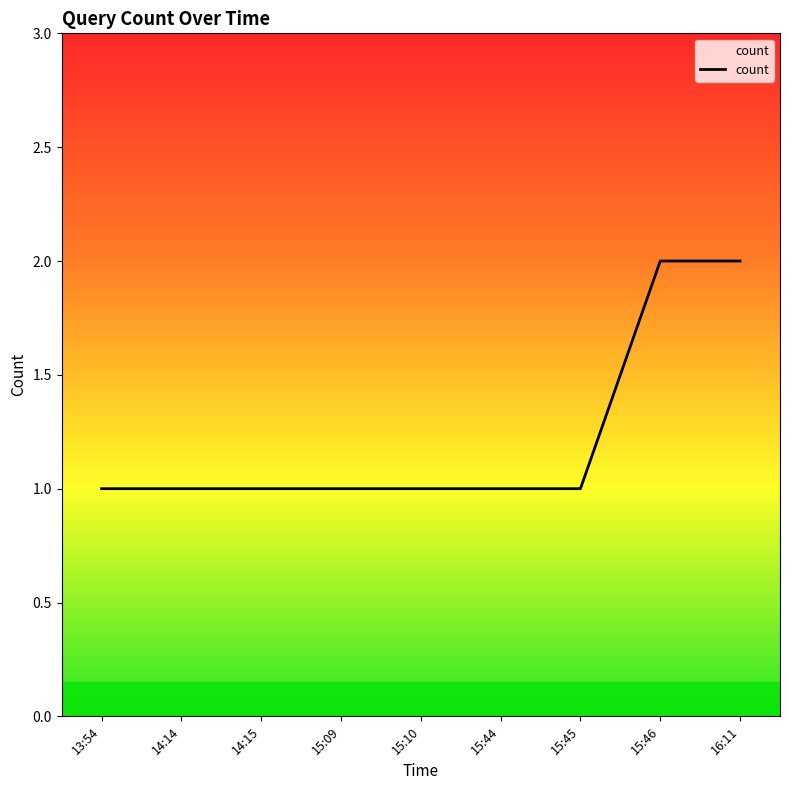

What position from the right is 15:46?

2